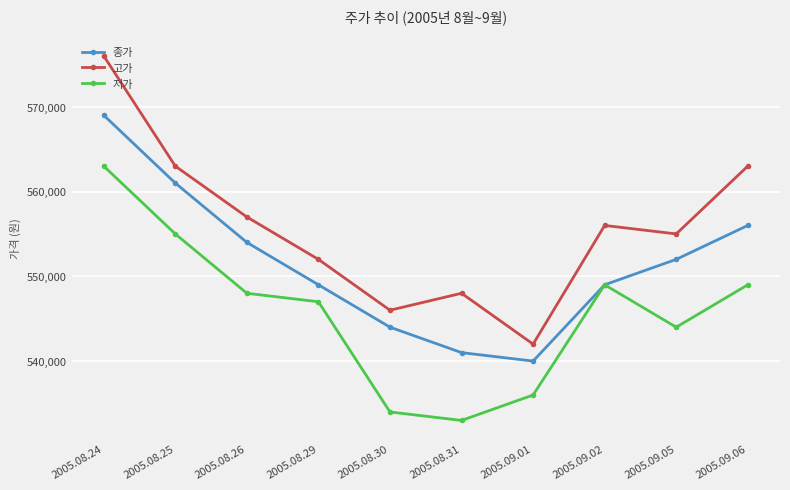

True or false: 고가 and 종가 cross at least once.

False